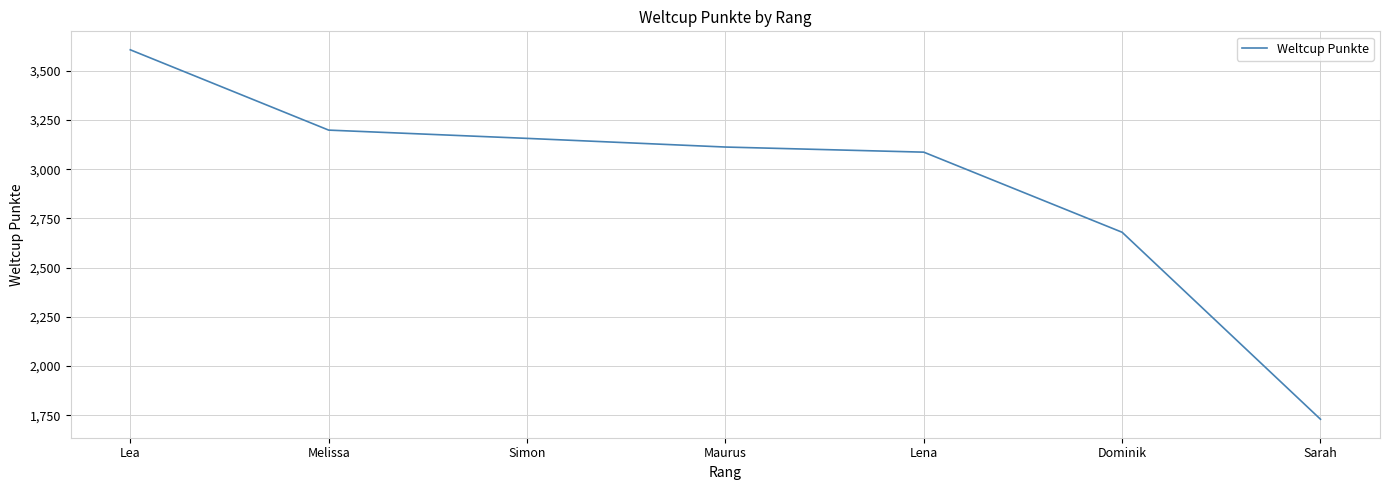

Rank the categories by value from lowest to highest.

Sarah, Dominik, Lena, Maurus, Simon, Melissa, Lea